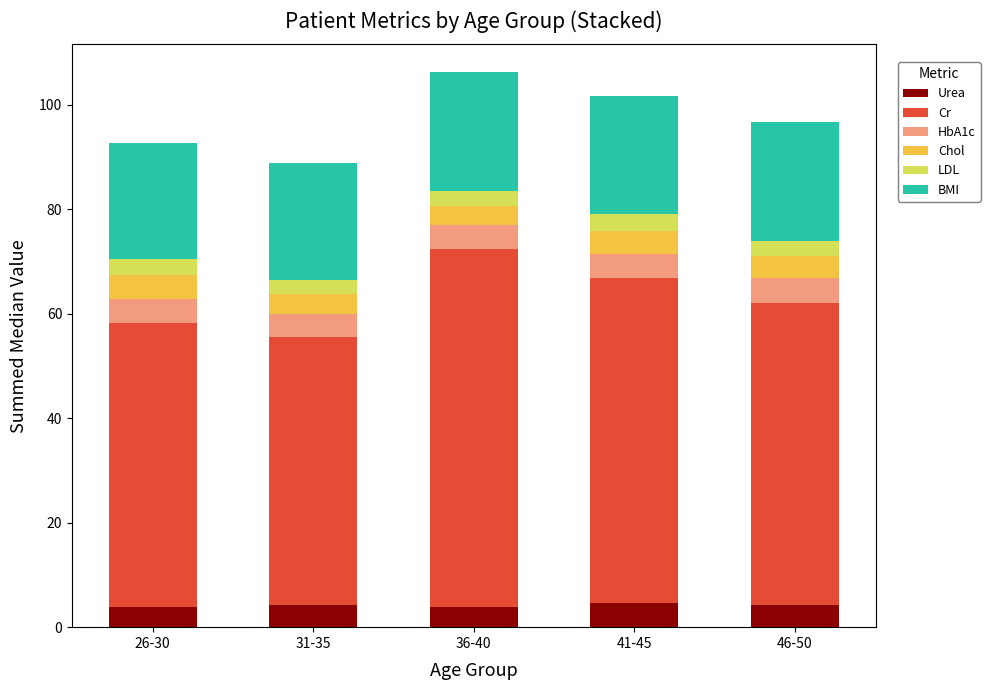

What is the total value across all series at 31-35?

88.9